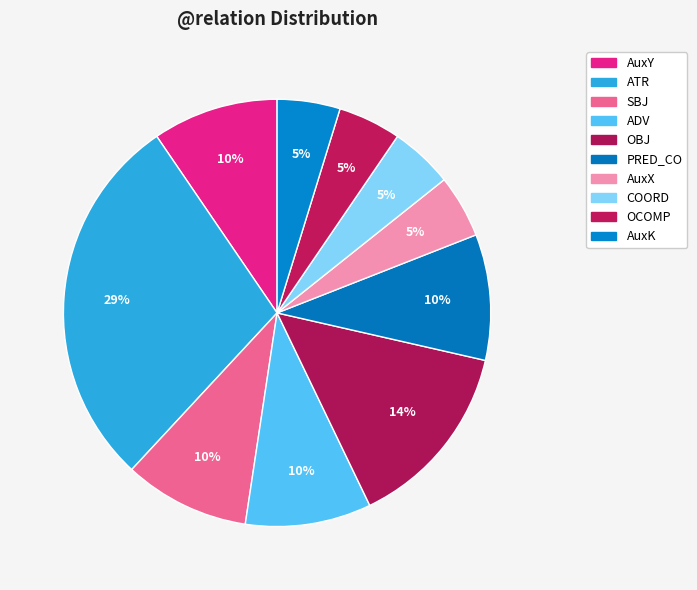

Do AuxY and ADV together represent more than half of the pie?

No